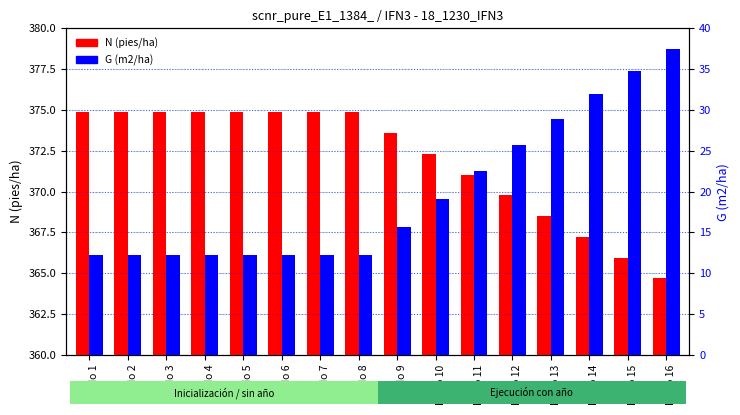

Count the number of data series in this chart.

2